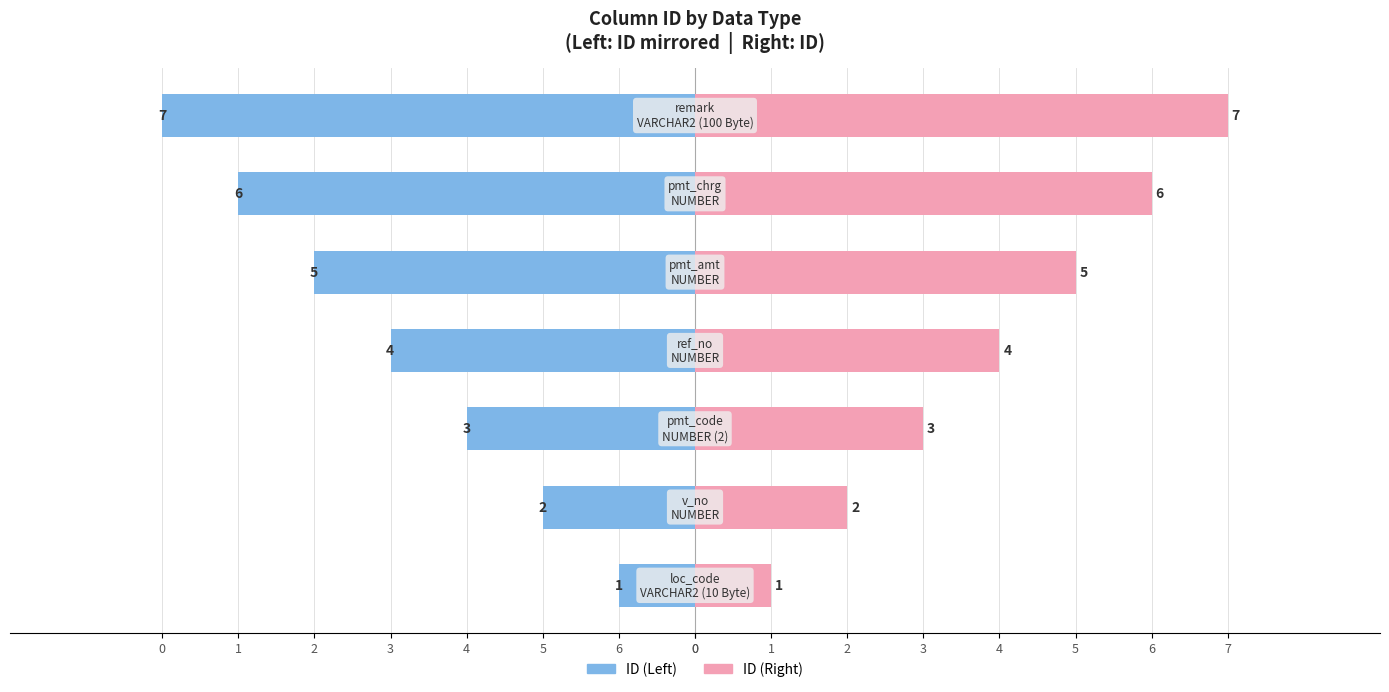

Count the number of categories in the chart.

7